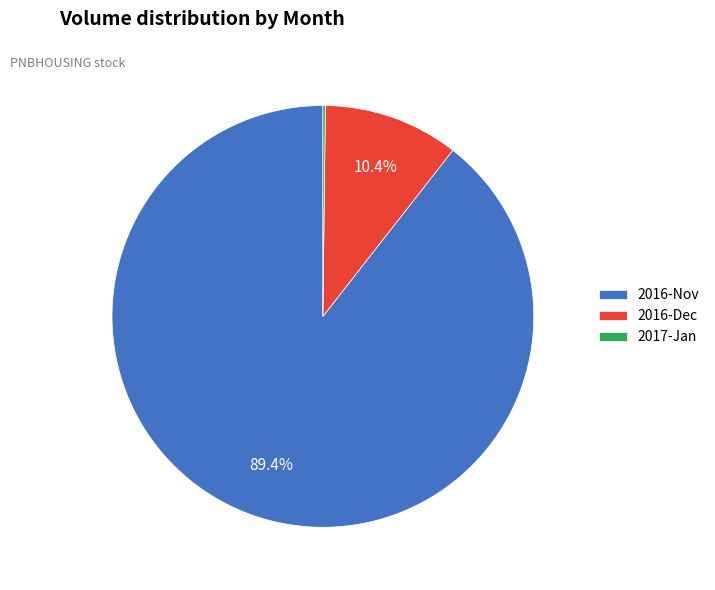

What percentage do 2016-Nov and 2016-Dec together represent?

99.8%